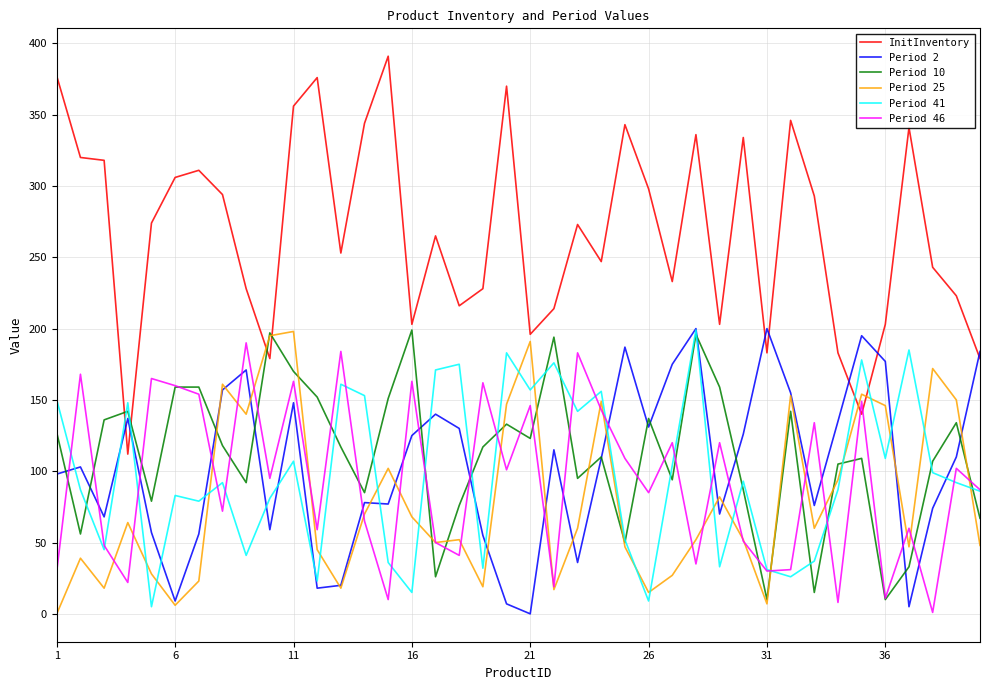

What are all the series names shown in the legend?

InitInventory, Period 2, Period 10, Period 25, Period 41, Period 46